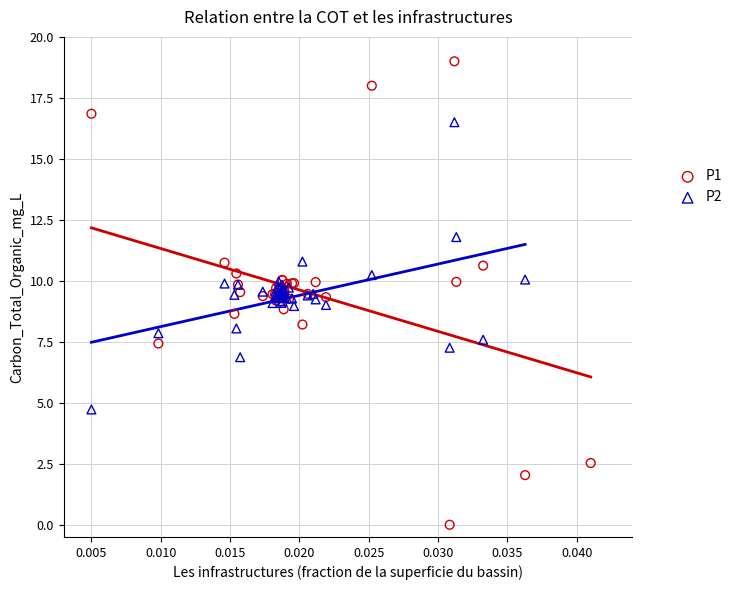

Which series reaches the maximum Y coordinate?

P1